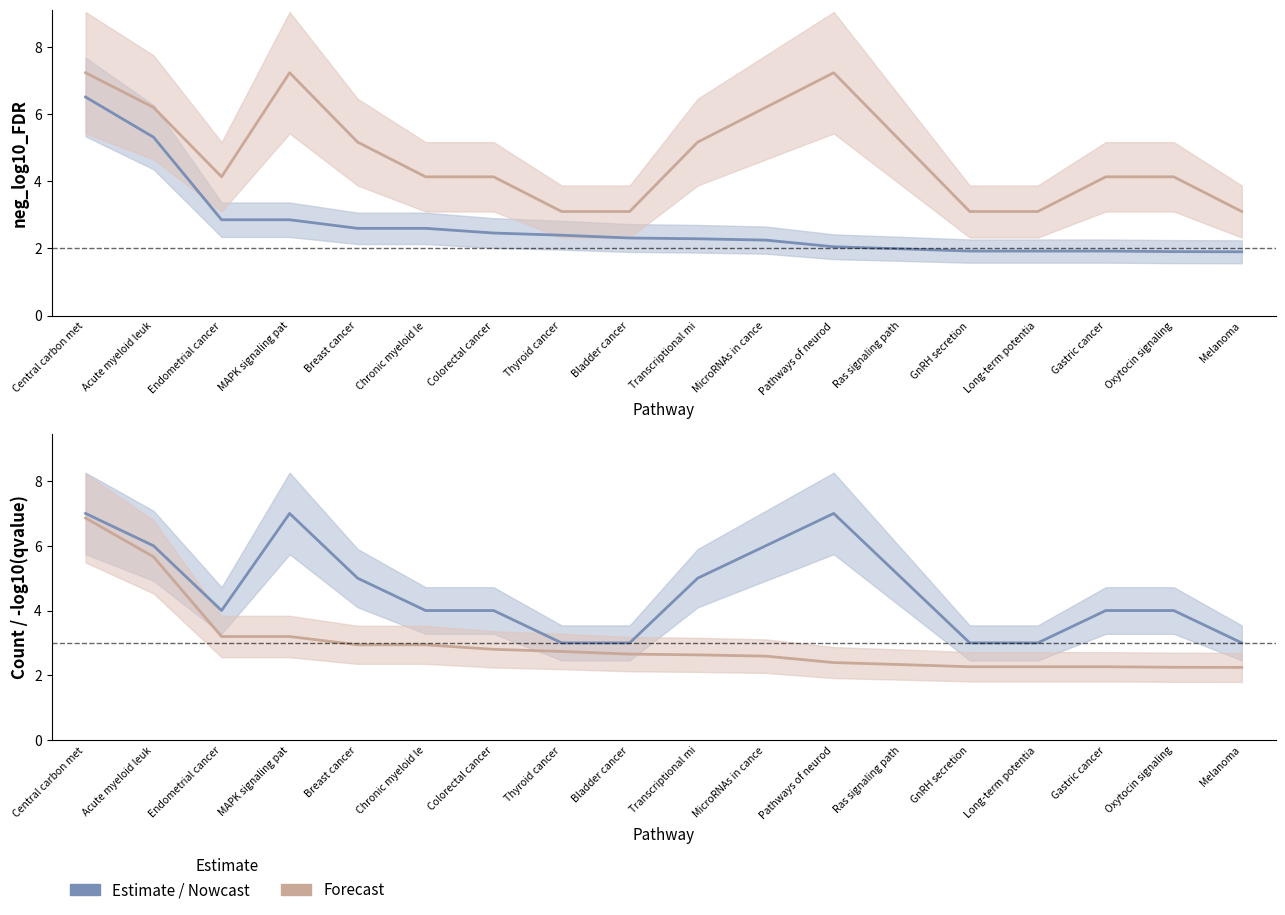

At which label does -log10(qvalue) reach its peak?

Central carbon met